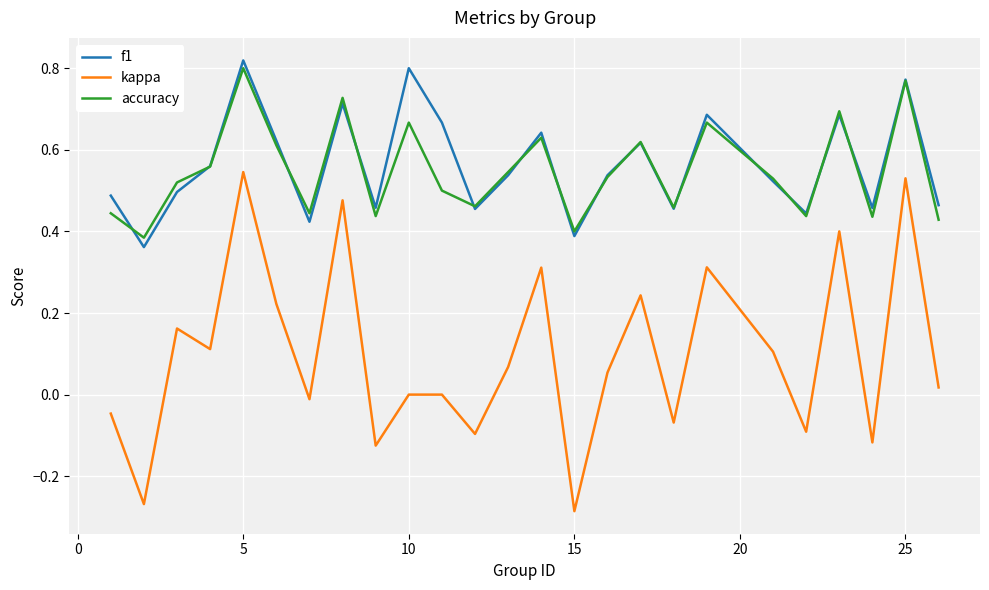

Which series has the widest spread of values?

kappa